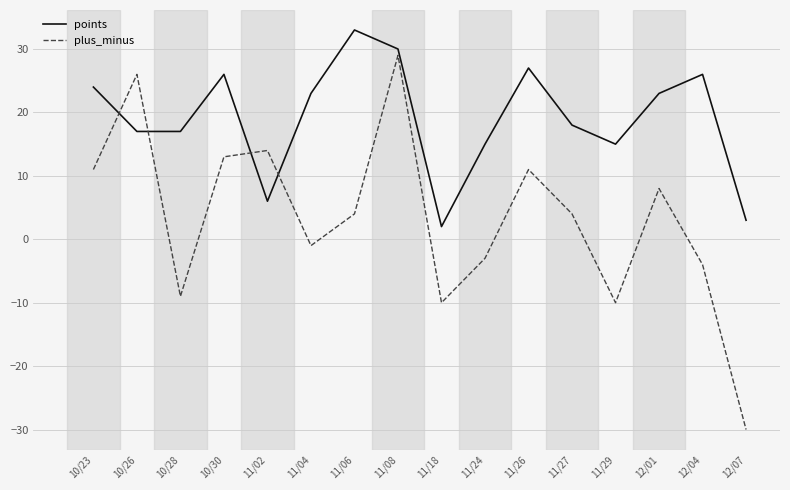

Between which two adjacent categories do points and plus_minus first intersect?

10/23 and 10/26